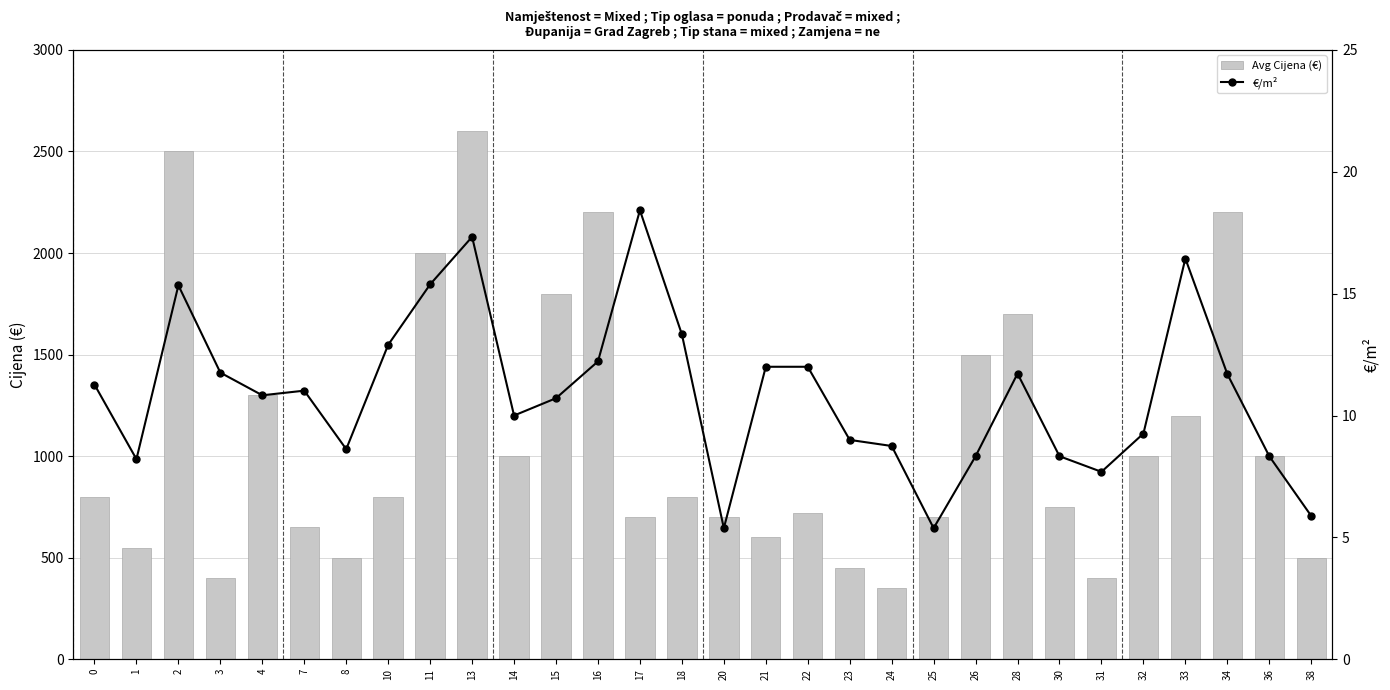

What is the difference between the €/m² values at 22 and 31?

4.3